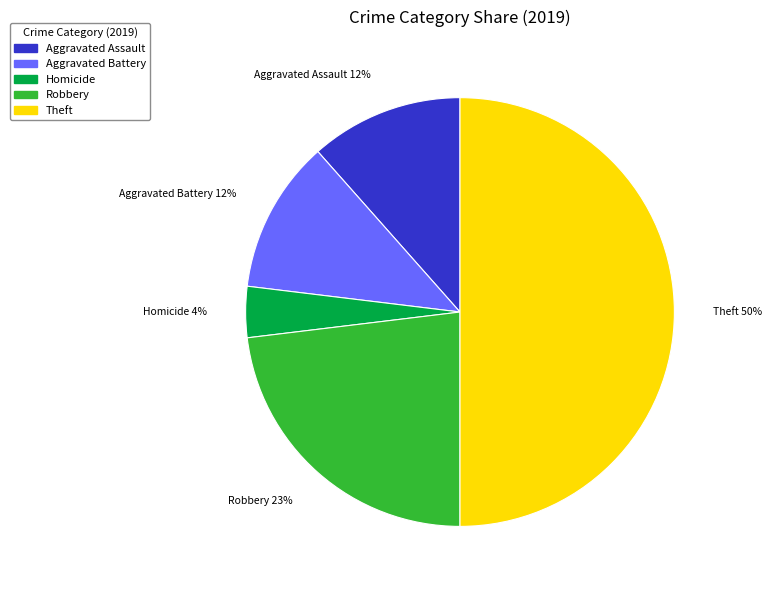

To the nearest percent, what is the average slice percentage?

20%